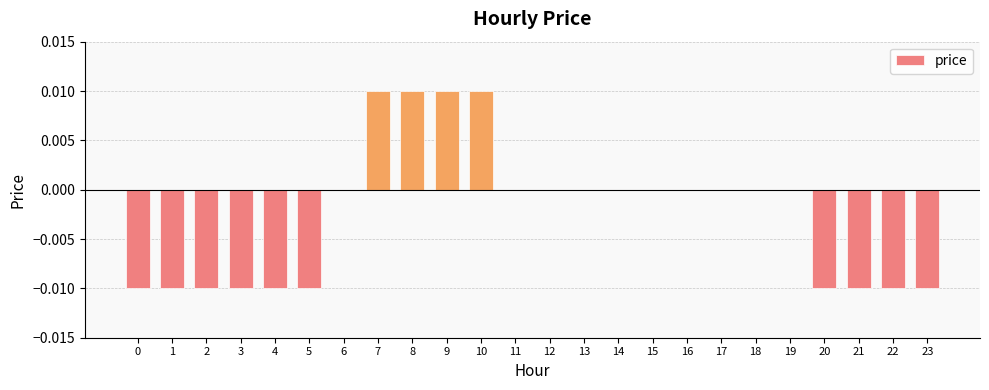

Is it true that the value at 3 is -0.0?

True